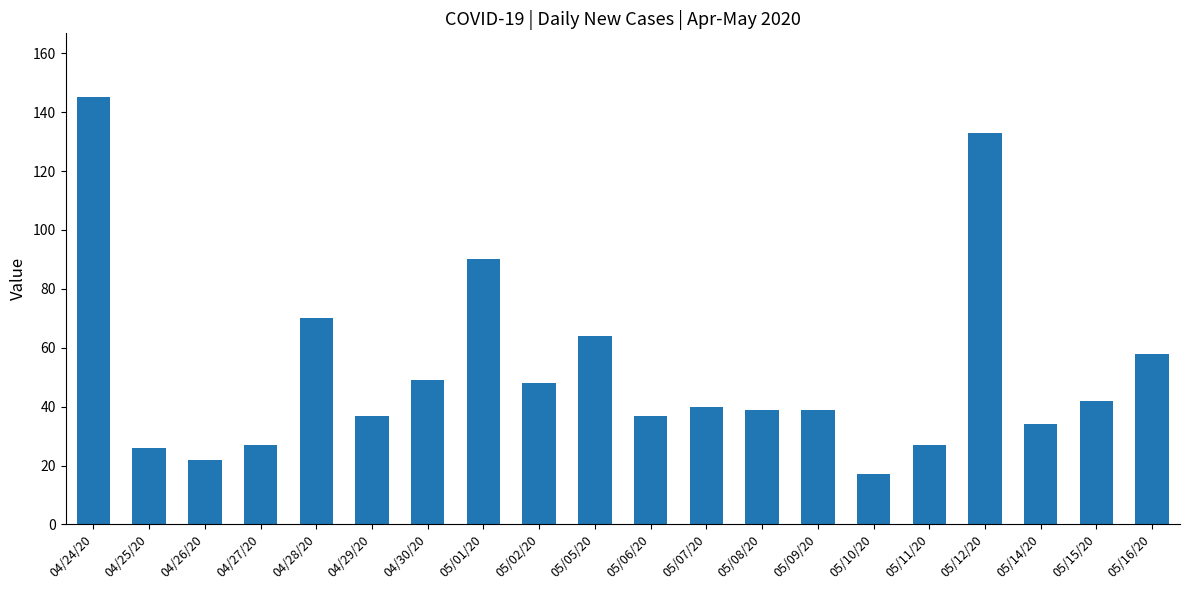

Does the chart contain stacked bars?

No